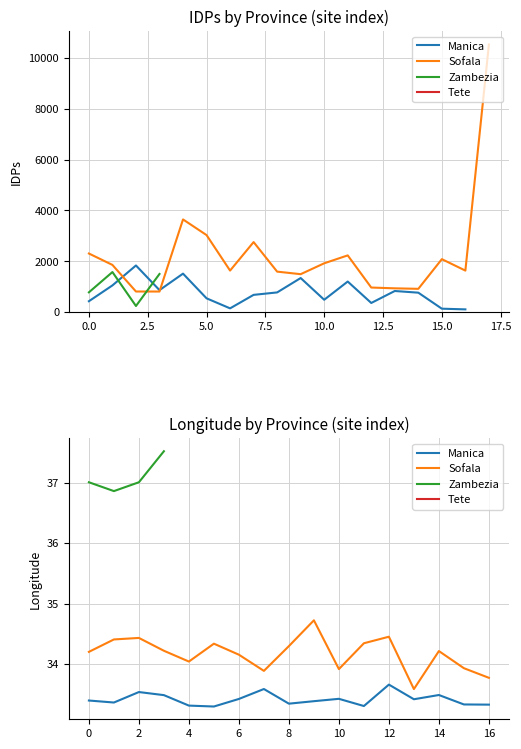

Between 2 and 8, which is larger?

2